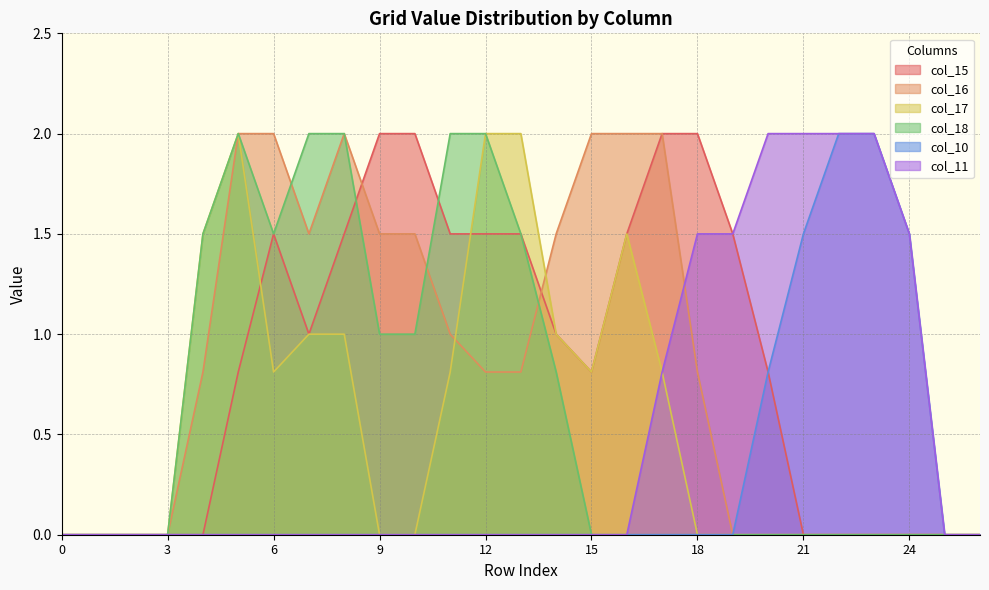

Rank the categories by col_10 value from lowest to highest.

0, 1, 2, 3, 4, 5, 6, 7, 8, 9, 10, 11, 12, 13, 14, 15, 16, 17, 18, 19, 25, 26, 20, 21, 24, 22, 23